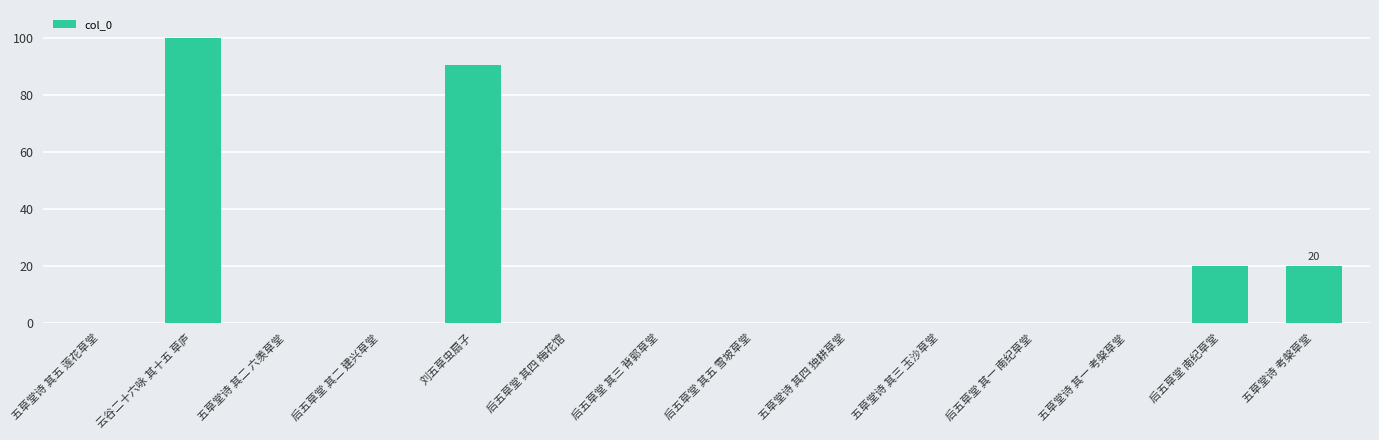

What is the maximum value shown in the chart?

100.0